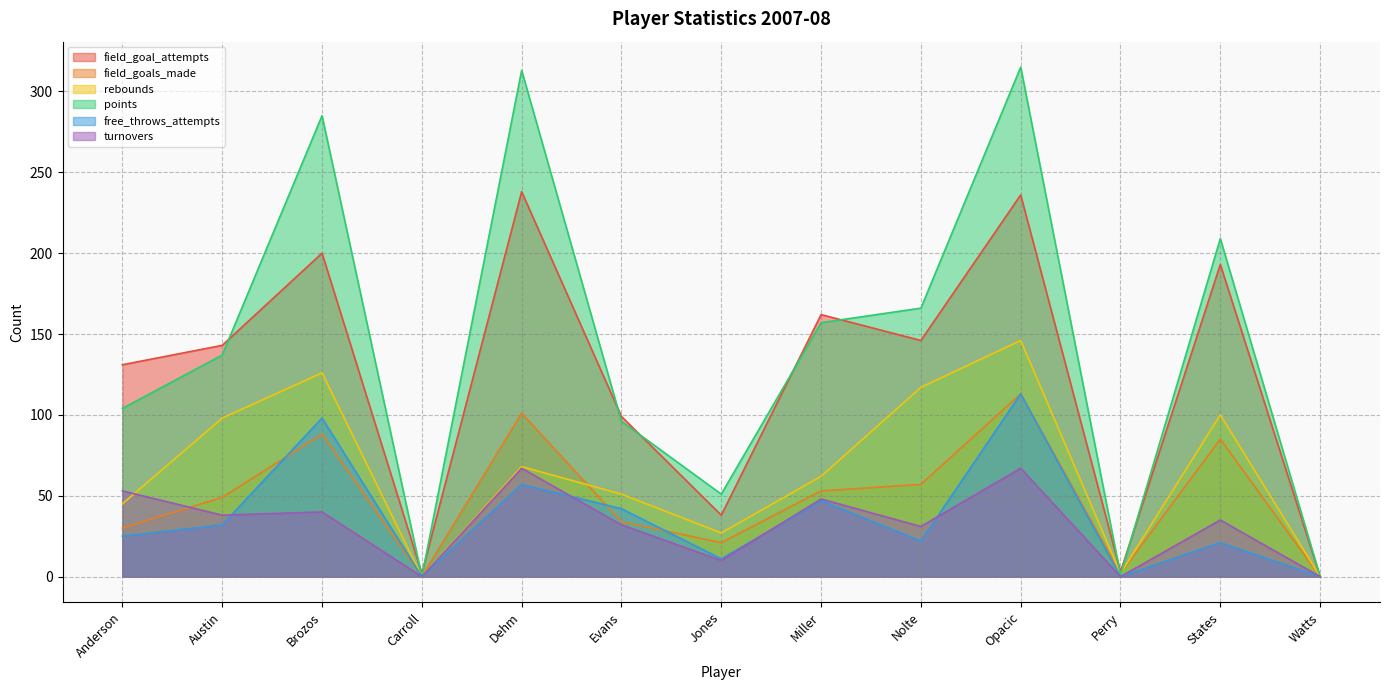

What position from the left is Jones?

7